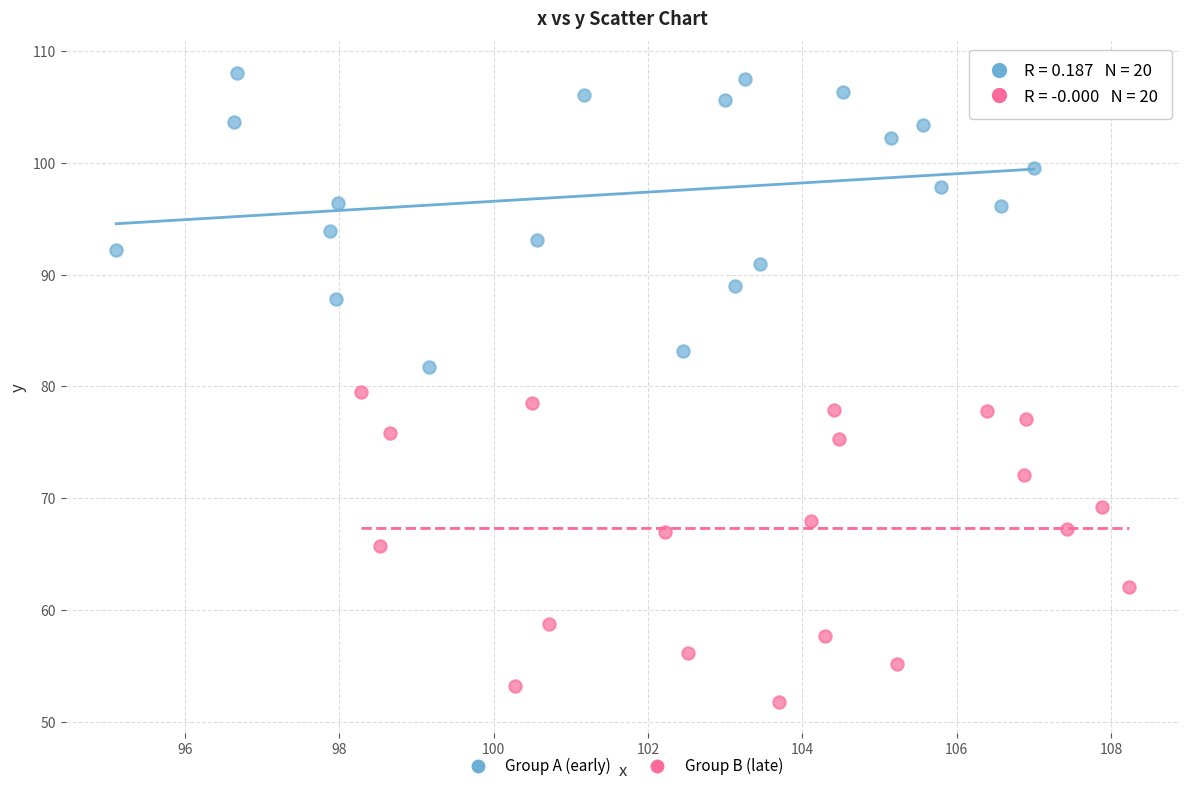

Which series contains the lowest Y value?

Group B (late)